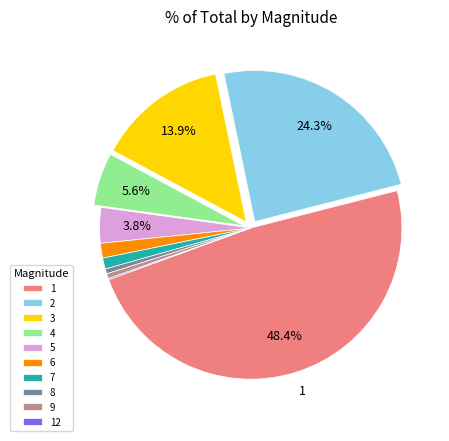

To the nearest percent, what is the difference between the largest and smallest slice percentages?

48%